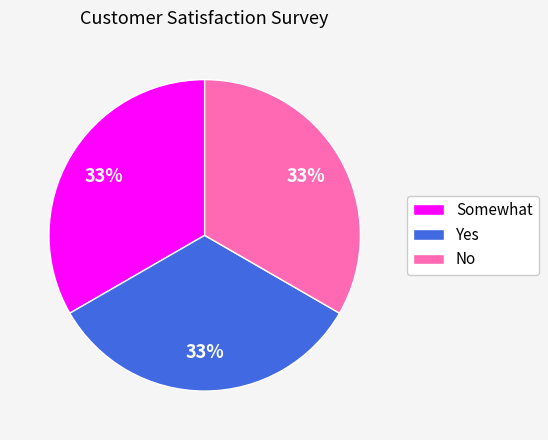

To the nearest percent, what is the combined percentage of No and Somewhat?

67%